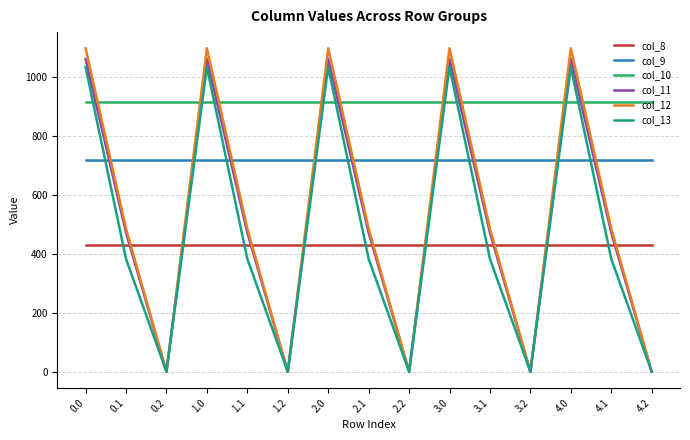

Between which two adjacent categories do col_11 and col_9 first intersect?

0.0 and 0.1